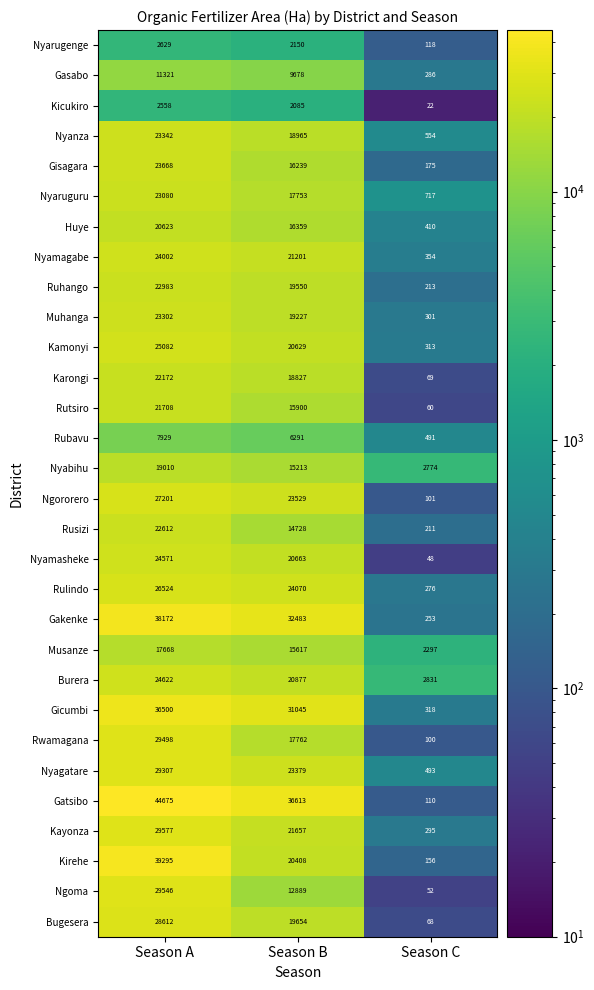

Which series has the largest total across all categories?

Gatsibo